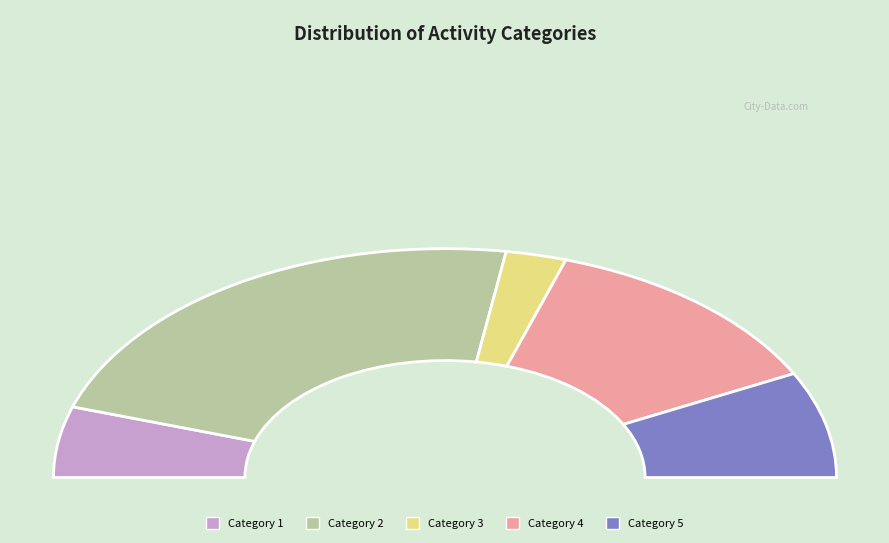

To the nearest percent, what is the difference between the 2 and 5 slice percentages?

35%